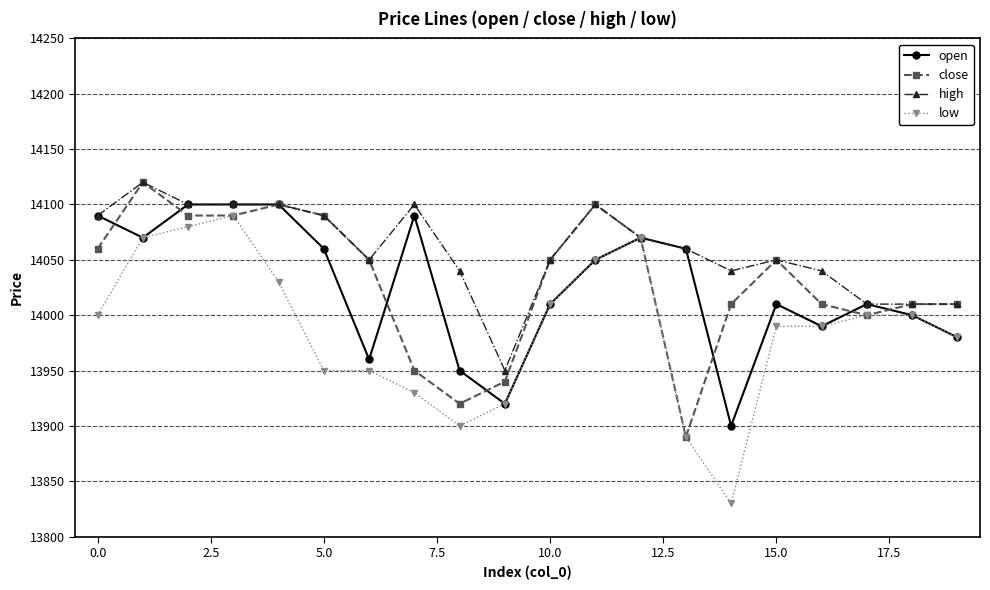

Does the chart have visible grid lines?

Yes